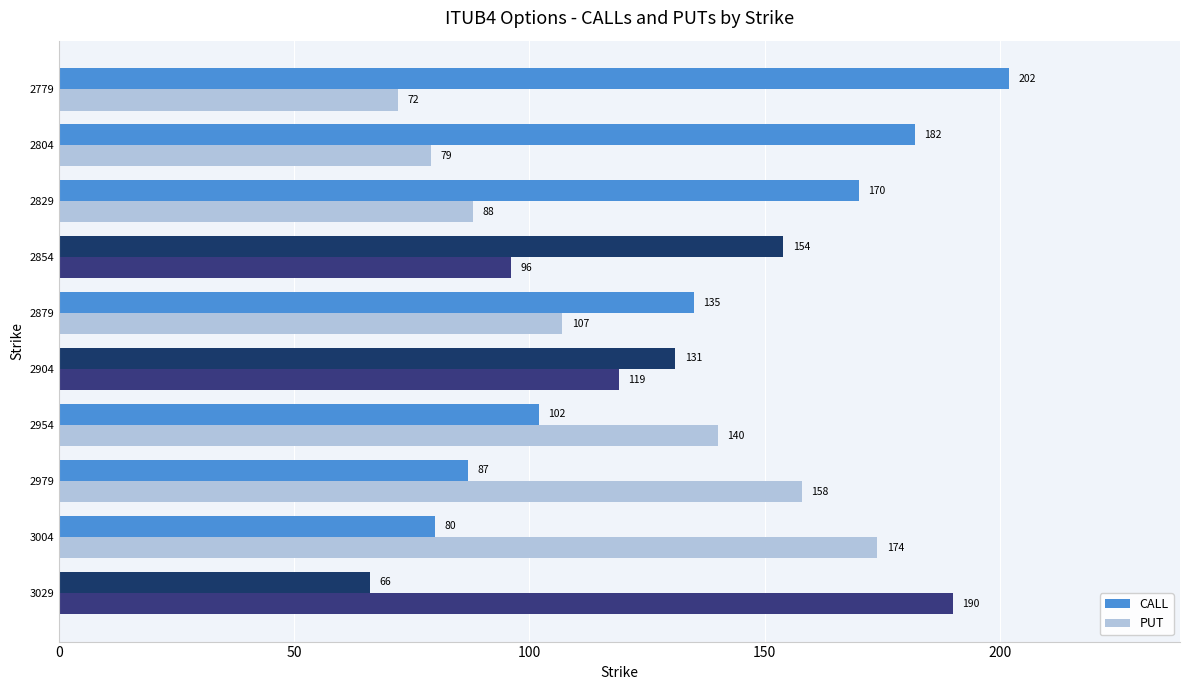

Rank the series by their average value, from highest to lowest.

CALL, PUT